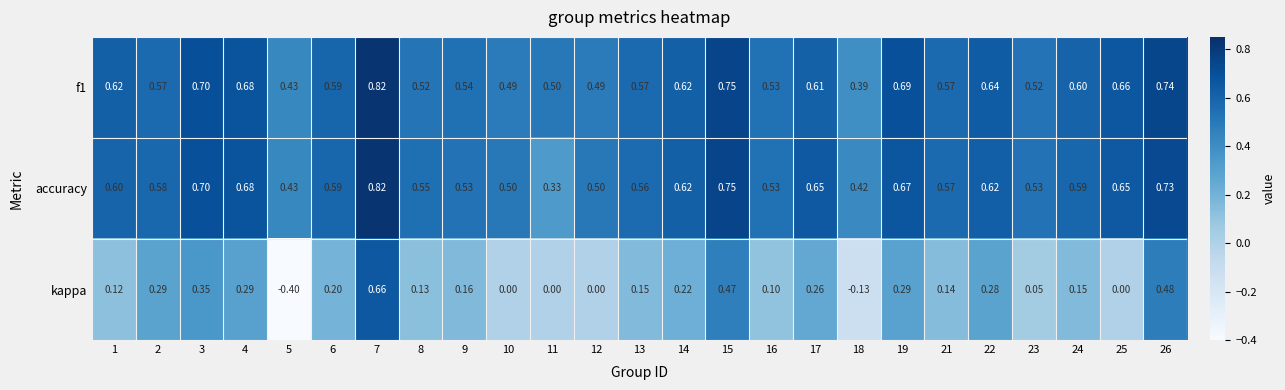

Between 10 and 13, which series saw the biggest shift?

kappa